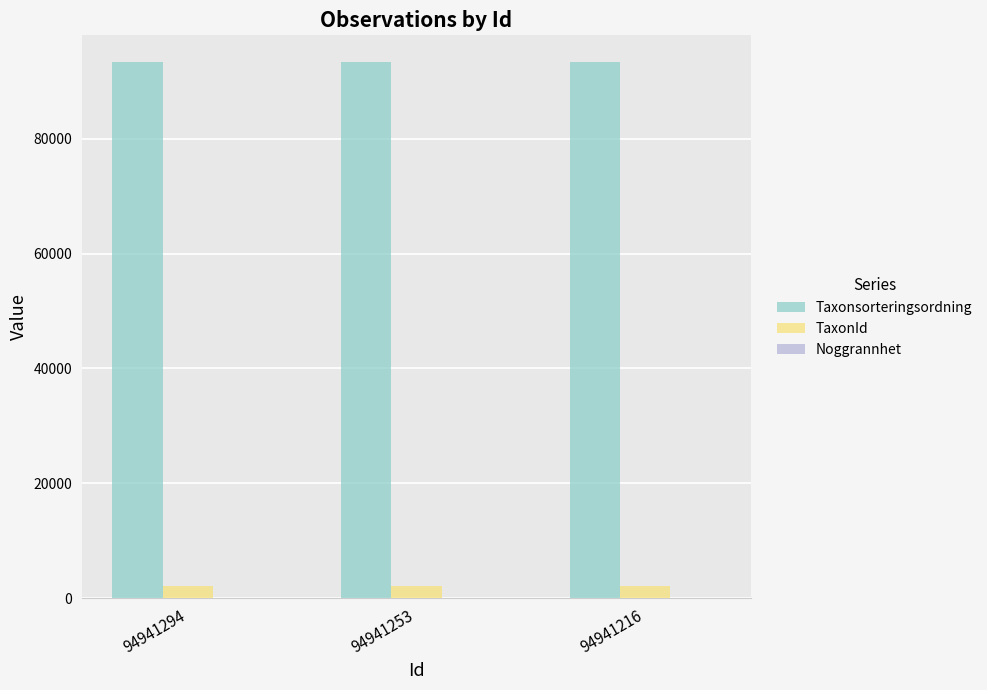

What is the sum of all TaxonId values?

6540